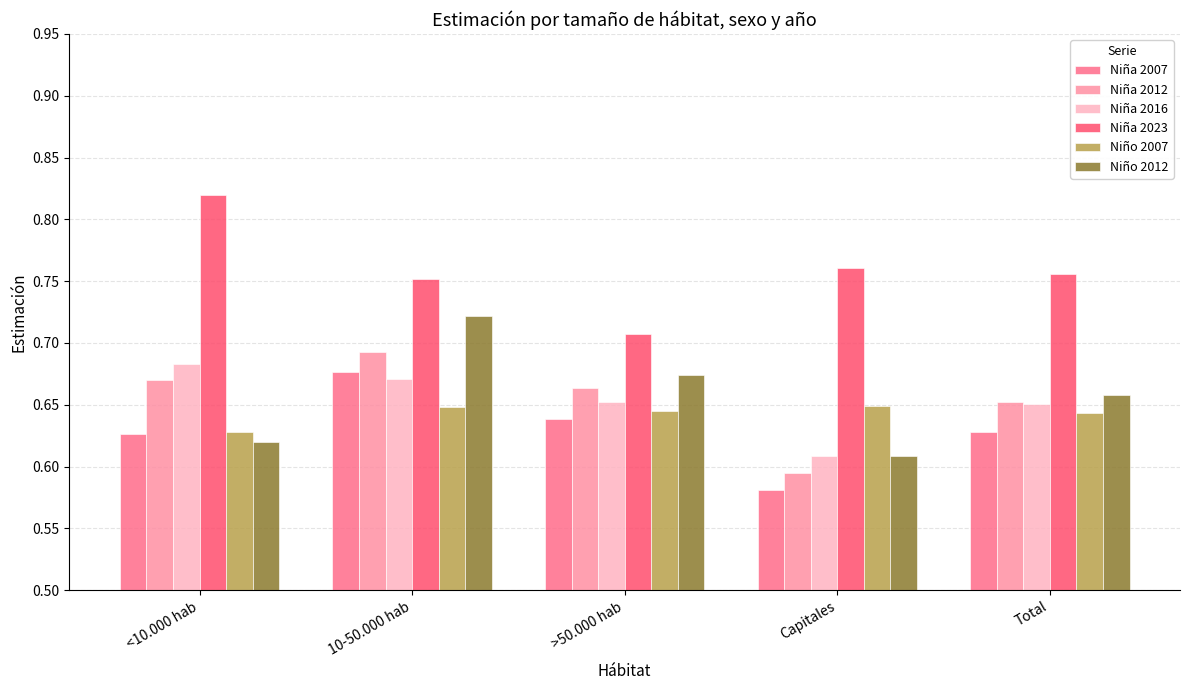

What is the total value across all series at Total?

4.0